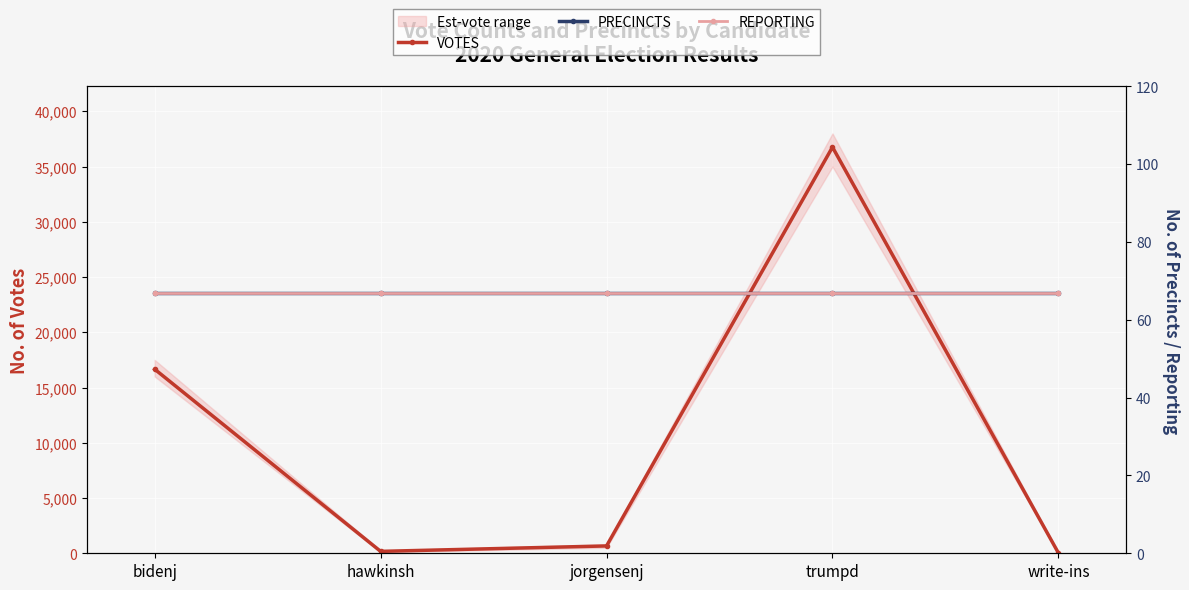

Reading right to left, what are all the values shown in this chart?

VOTES: 26	36759	665	173	16660
PRECINCTS: 67	67	67	67	67
REPORTING: 67	67	67	67	67